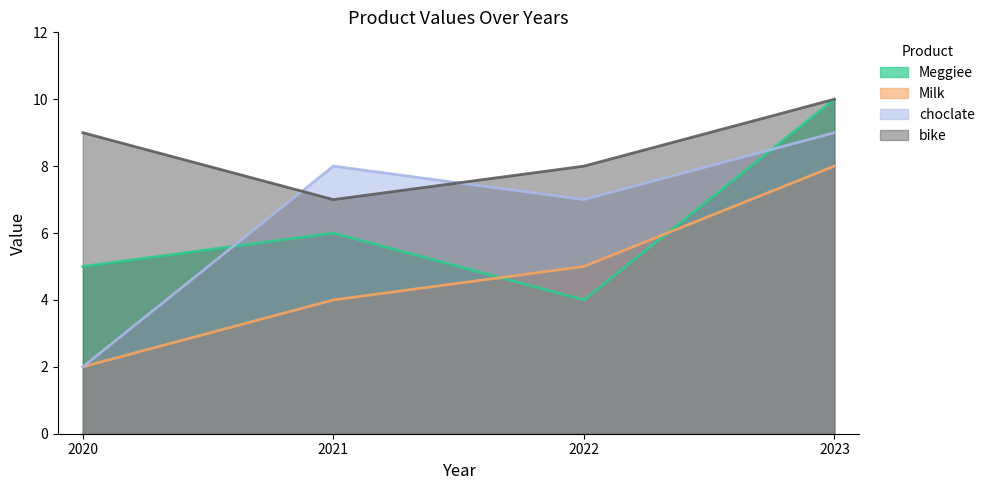

What are all the series names shown in the legend?

Meggiee, Milk, choclate, bike